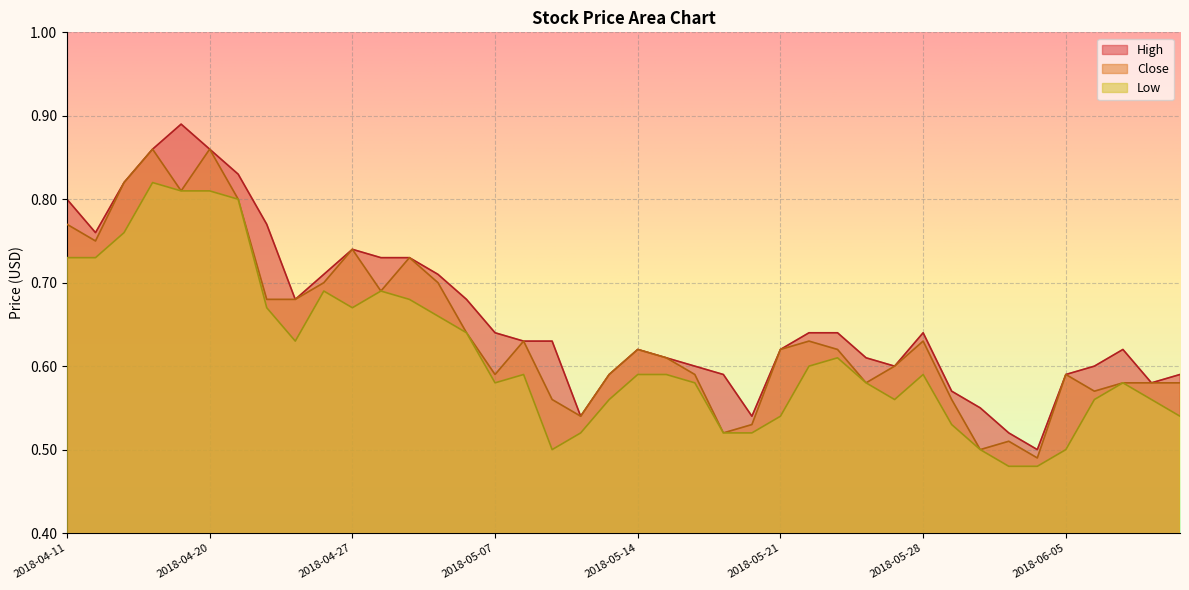

Reading right to left, list all the values displayed in this chart.

High: 0.6	0.6	0.6	0.6	0.6	0.5	0.5	0.6	0.6	0.6	0.6	0.6	0.6	0.6	0.6	0.5	0.6	0.6	0.6	0.6	0.6	0.5	0.6	0.6	0.6	0.7	0.7	0.7	0.7	0.7	0.7	0.7	0.8	0.8	0.9	0.9	0.9	0.8	0.8	0.8
Close: 0.6	0.6	0.6	0.6	0.6	0.5	0.5	0.5	0.6	0.6	0.6	0.6	0.6	0.6	0.6	0.5	0.5	0.6	0.6	0.6	0.6	0.5	0.6	0.6	0.6	0.6	0.7	0.7	0.7	0.7	0.7	0.7	0.7	0.8	0.9	0.8	0.9	0.8	0.8	0.8
Low: 0.5	0.6	0.6	0.6	0.5	0.5	0.5	0.5	0.5	0.6	0.6	0.6	0.6	0.6	0.5	0.5	0.5	0.6	0.6	0.6	0.6	0.5	0.5	0.6	0.6	0.6	0.7	0.7	0.7	0.7	0.7	0.6	0.7	0.8	0.8	0.8	0.8	0.8	0.7	0.7